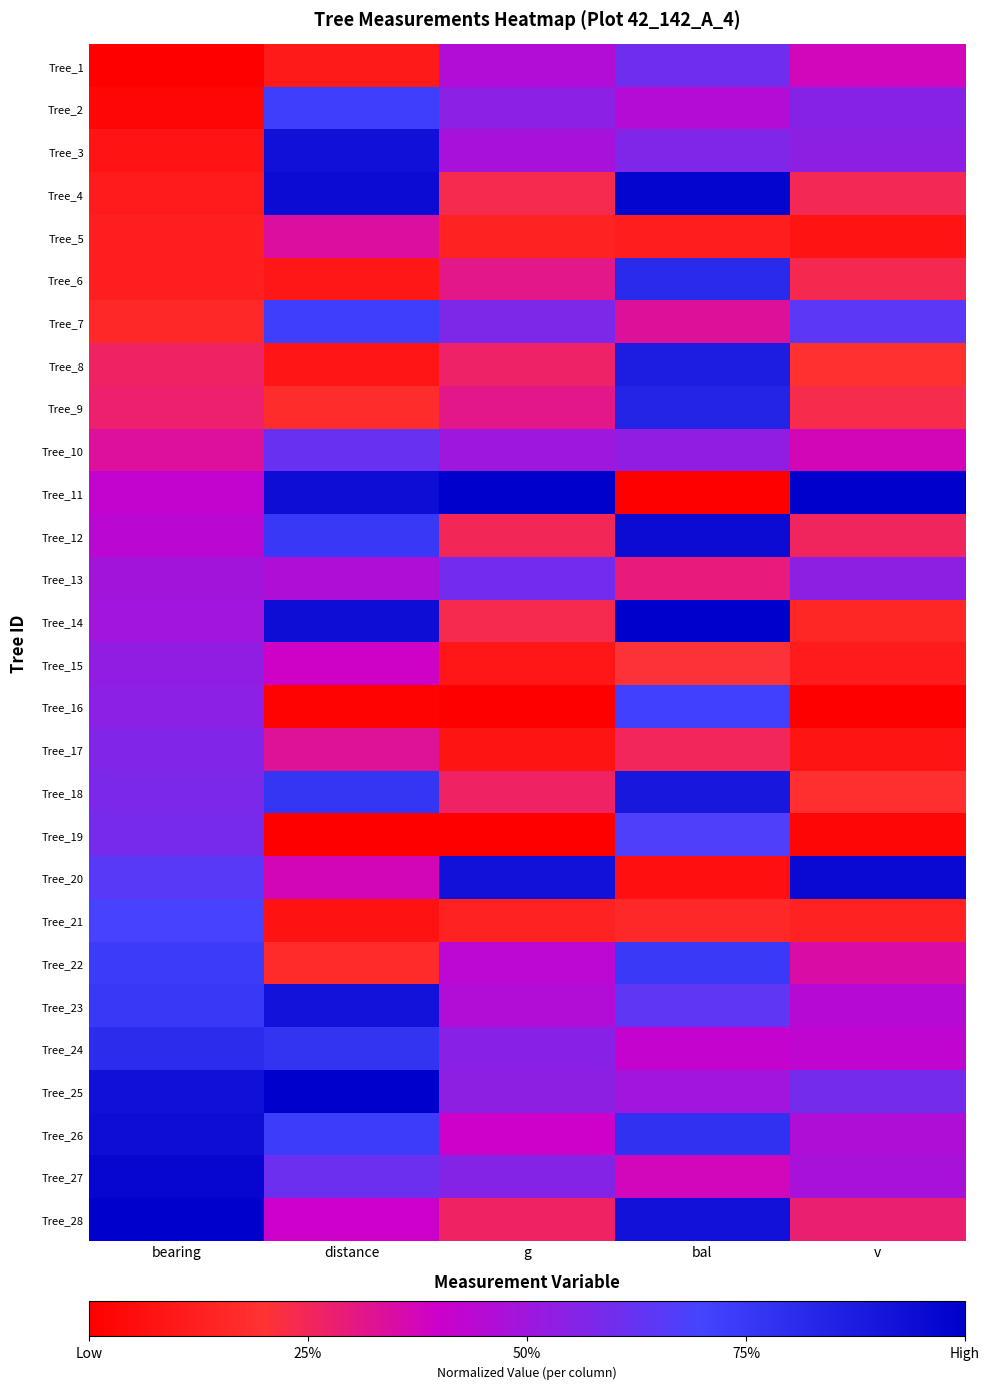

What is the spread (max minus min) of values at v?

1.0